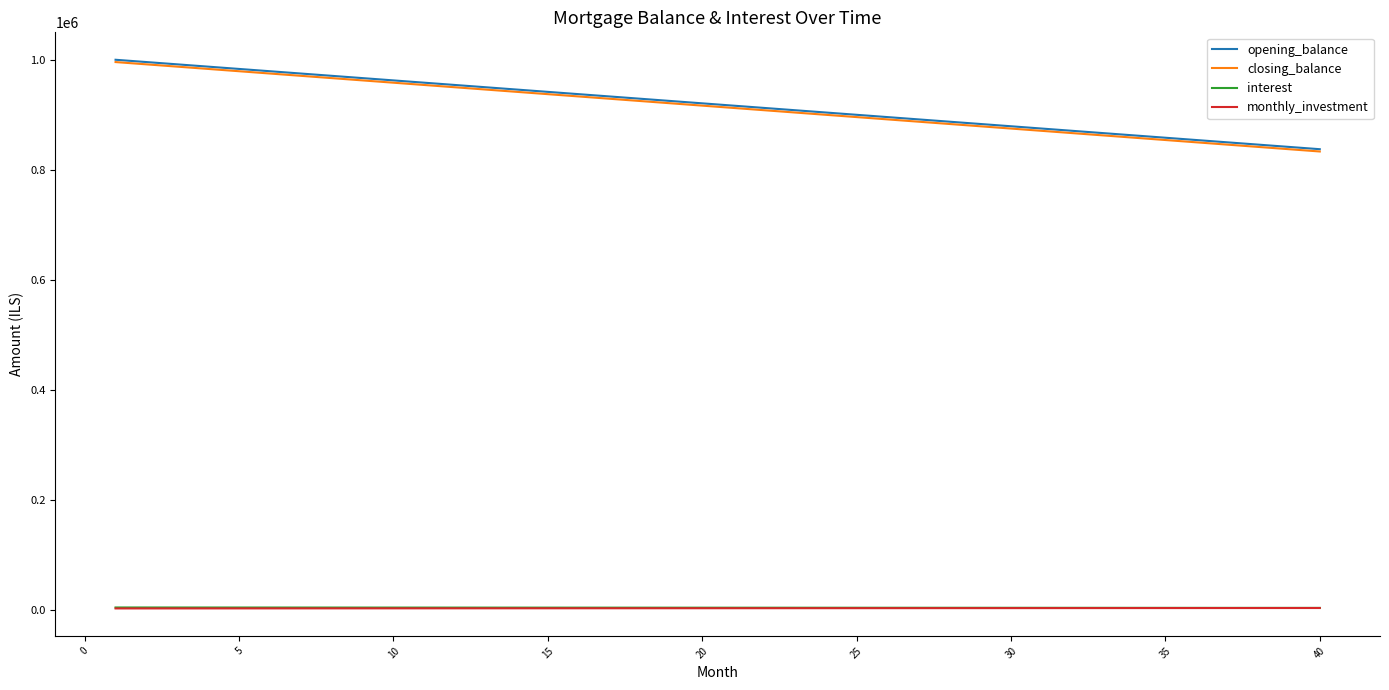

What is the difference between the maximum and minimum values in the monthly_investment series?

778.6